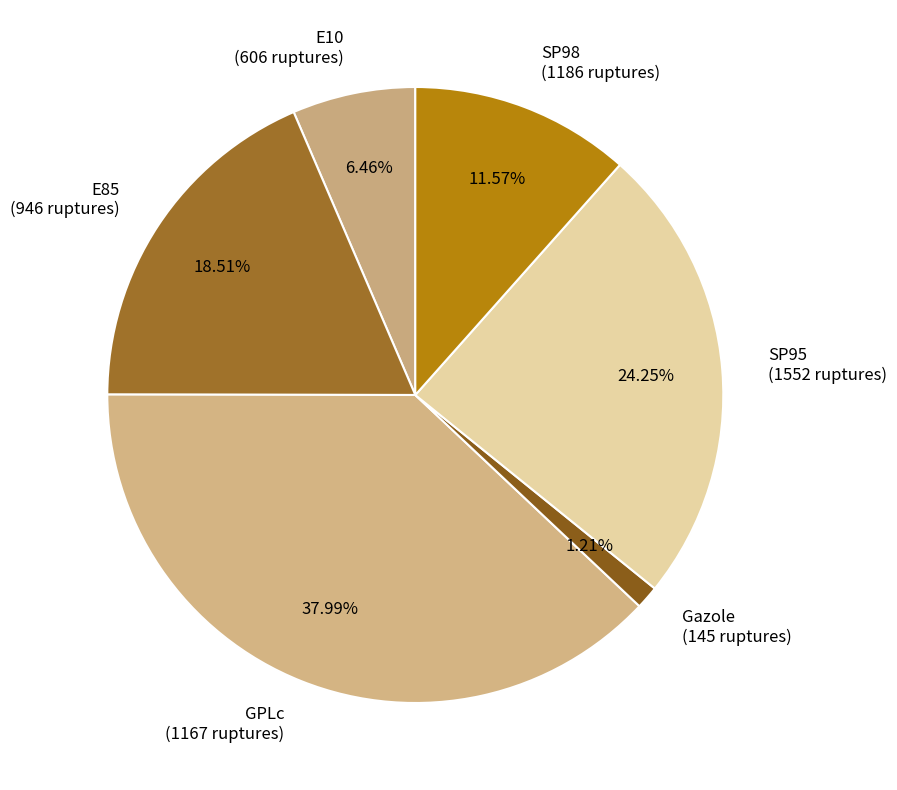

What is the smallest slice in the pie chart?

Gazole